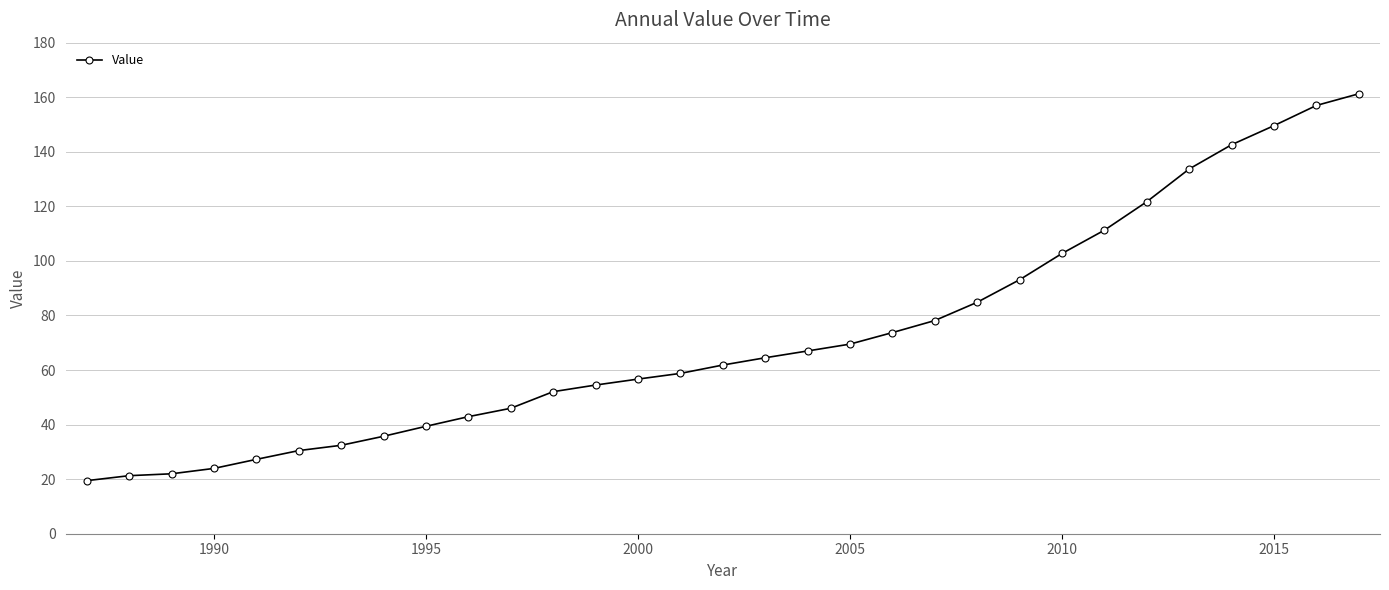

What is the greatest value displayed?

161.3